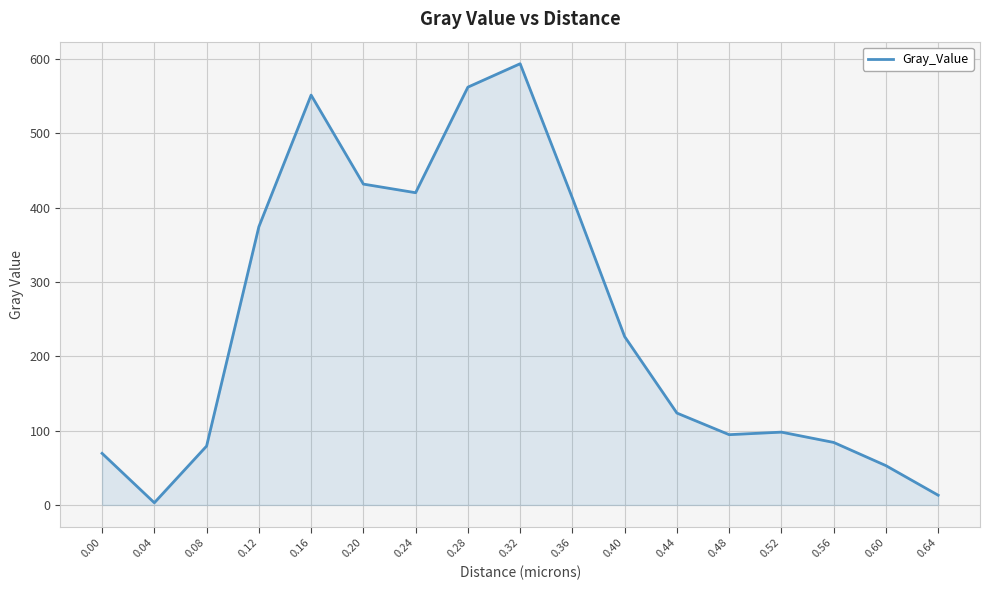

Is it true that the value at 0.36 is 413.0?

True